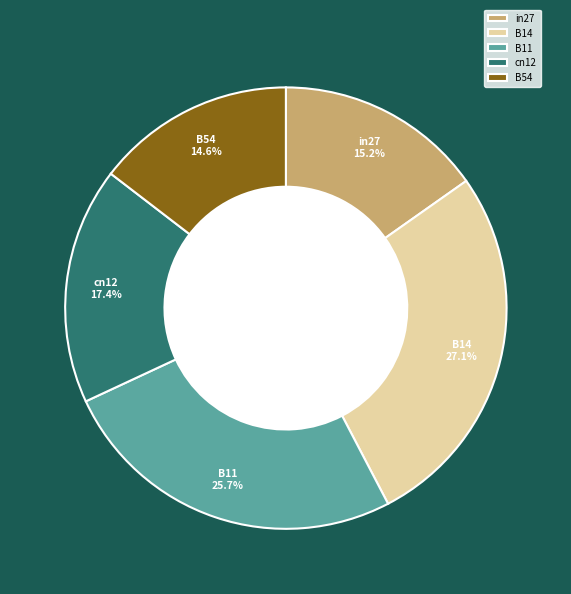

What percentage do cn12 and B14 together represent?

44.5%